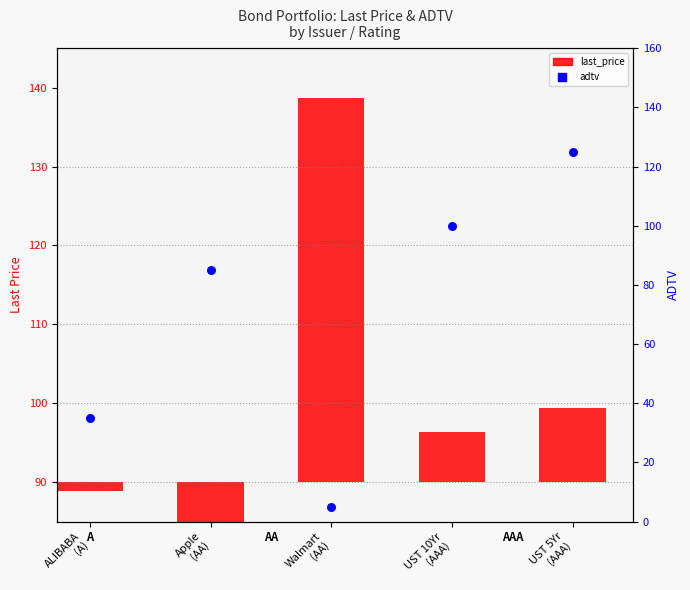

What is the total value across all series at Apple
(AA)?

72.7